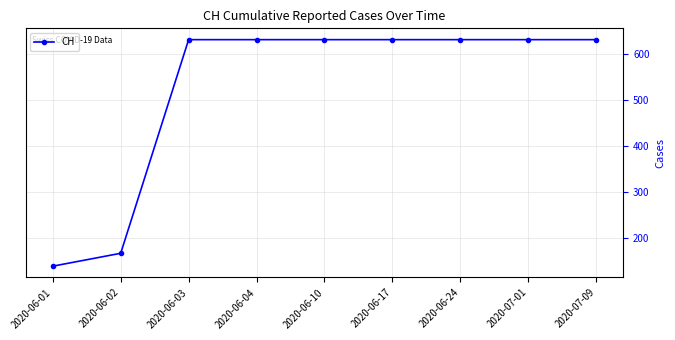

The value at 2020-06-17 is 631. True or false?

True